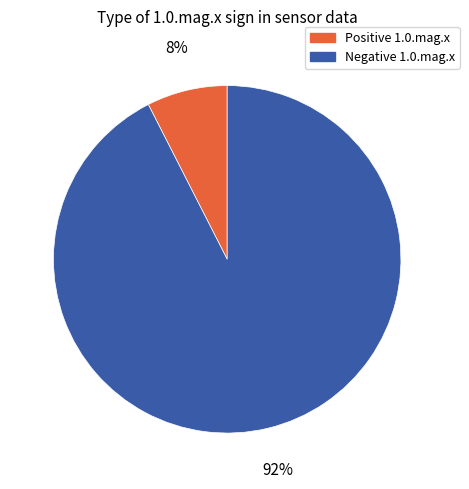

Does any single category account for the majority?

Yes